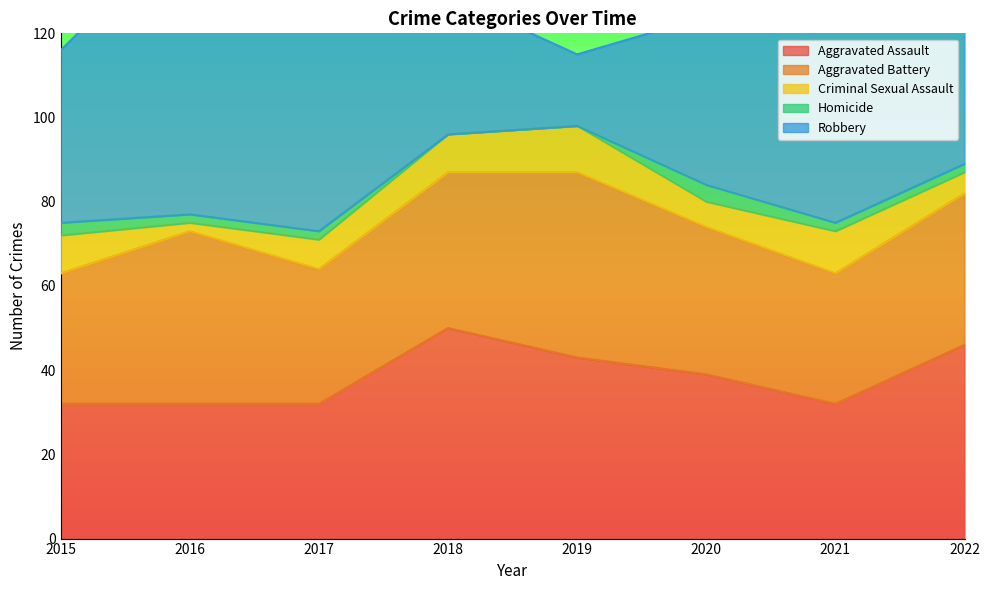

Reading left to right, transcribe all the data shown in this chart.

Aggravated Assault: 32	32	32	50	43	39	32	46
Aggravated Battery: 31	41	32	37	44	35	31	36
Criminal Sexual Assault: 9	2	7	9	11	6	10	5
Homicide: 3	2	2	0	0	4	2	2
Robbery: 41	69	55	33	17	40	59	47